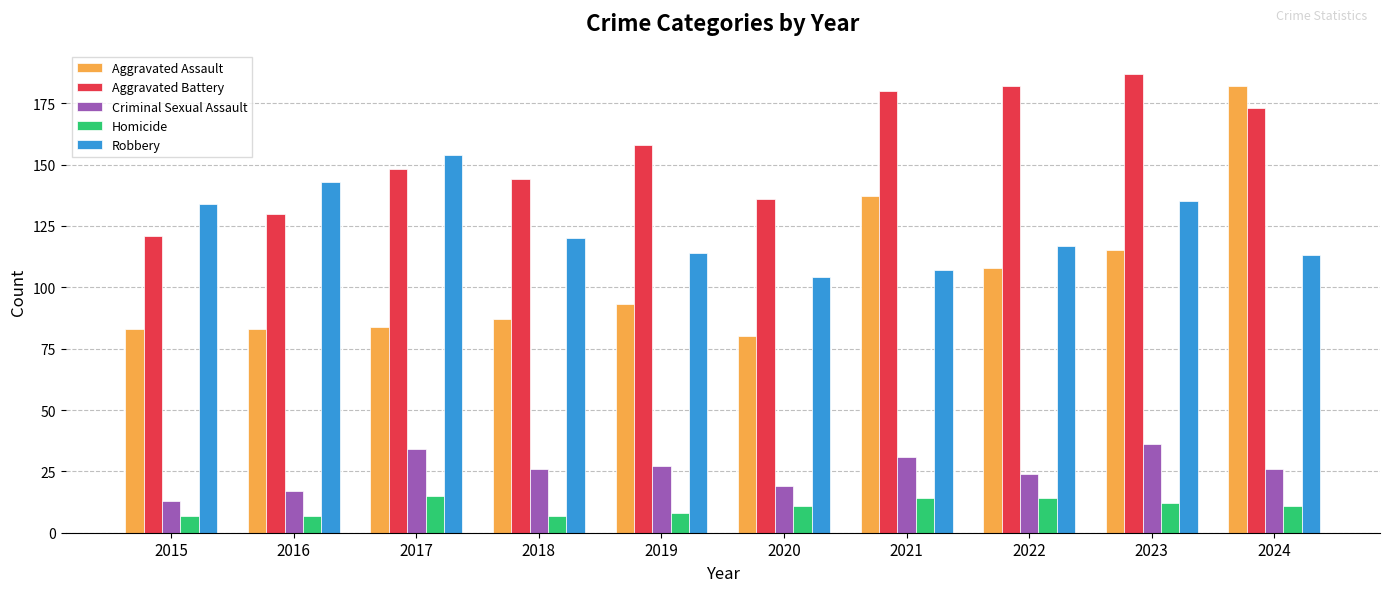

What is the maximum value shown in the chart?

187